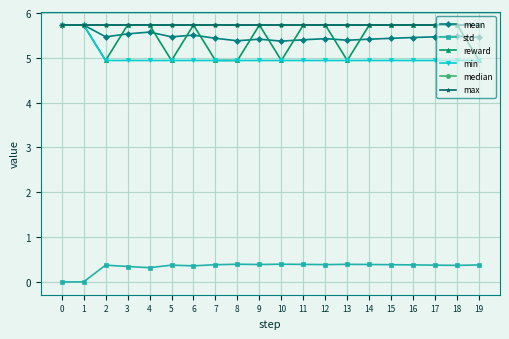

What is the sum of all std values?

6.8